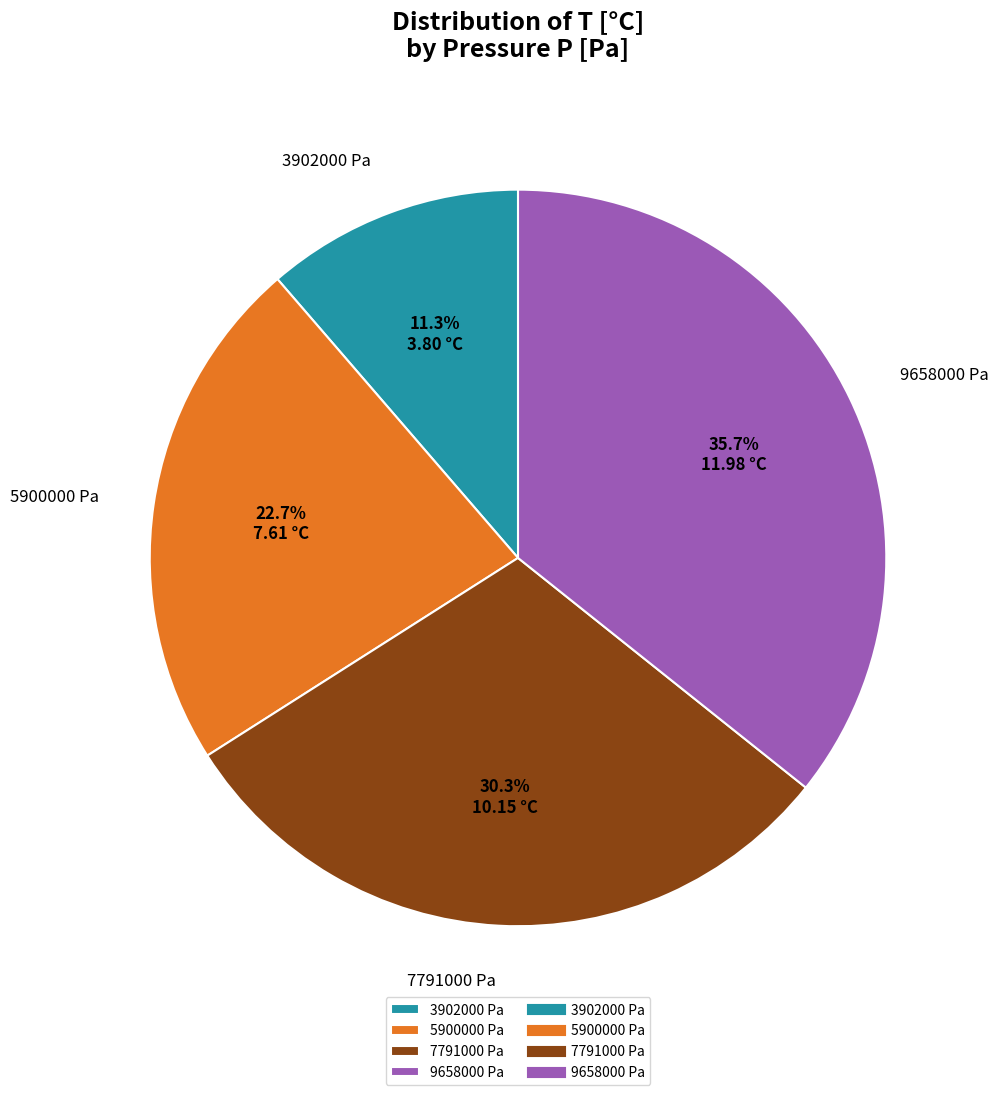

True or false: 7791000 Pa accounts for 30% of the total.

True